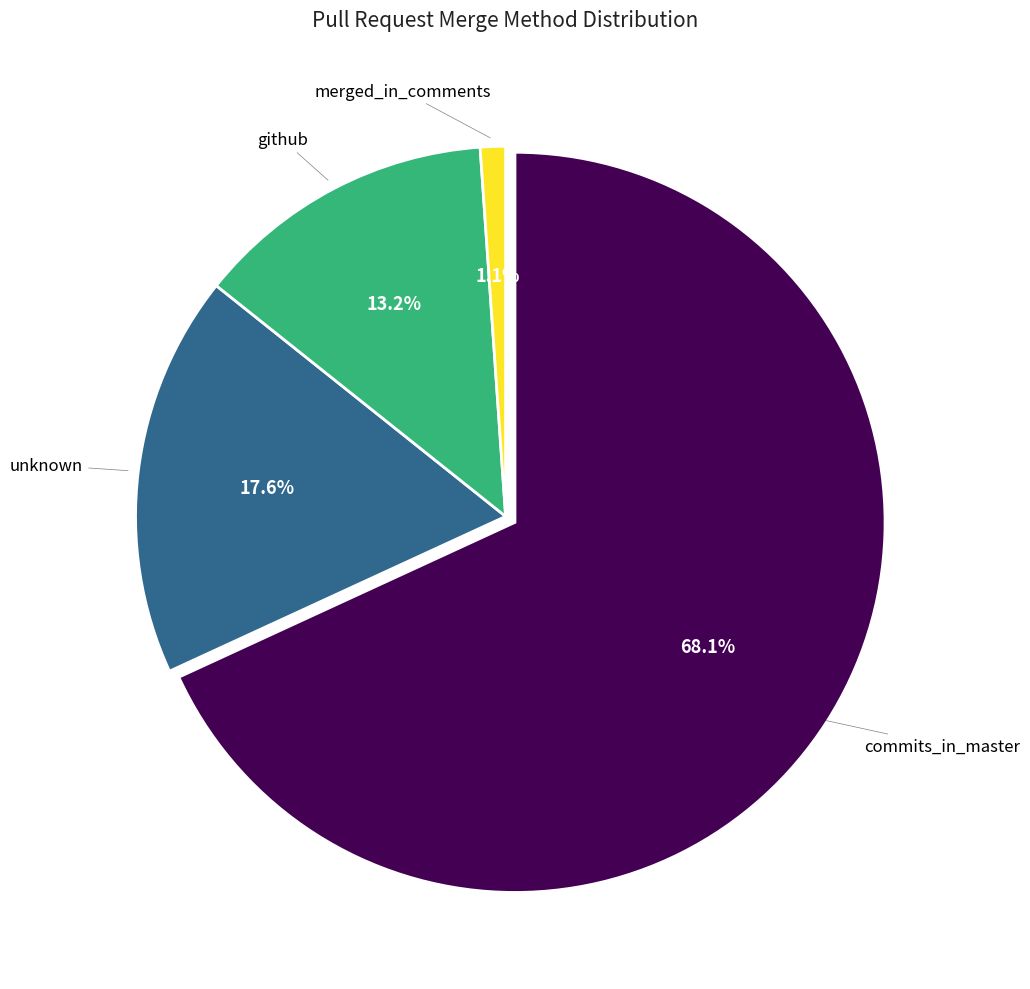

Combined, what portion of the pie is merged_in_comments and unknown?

18.7%